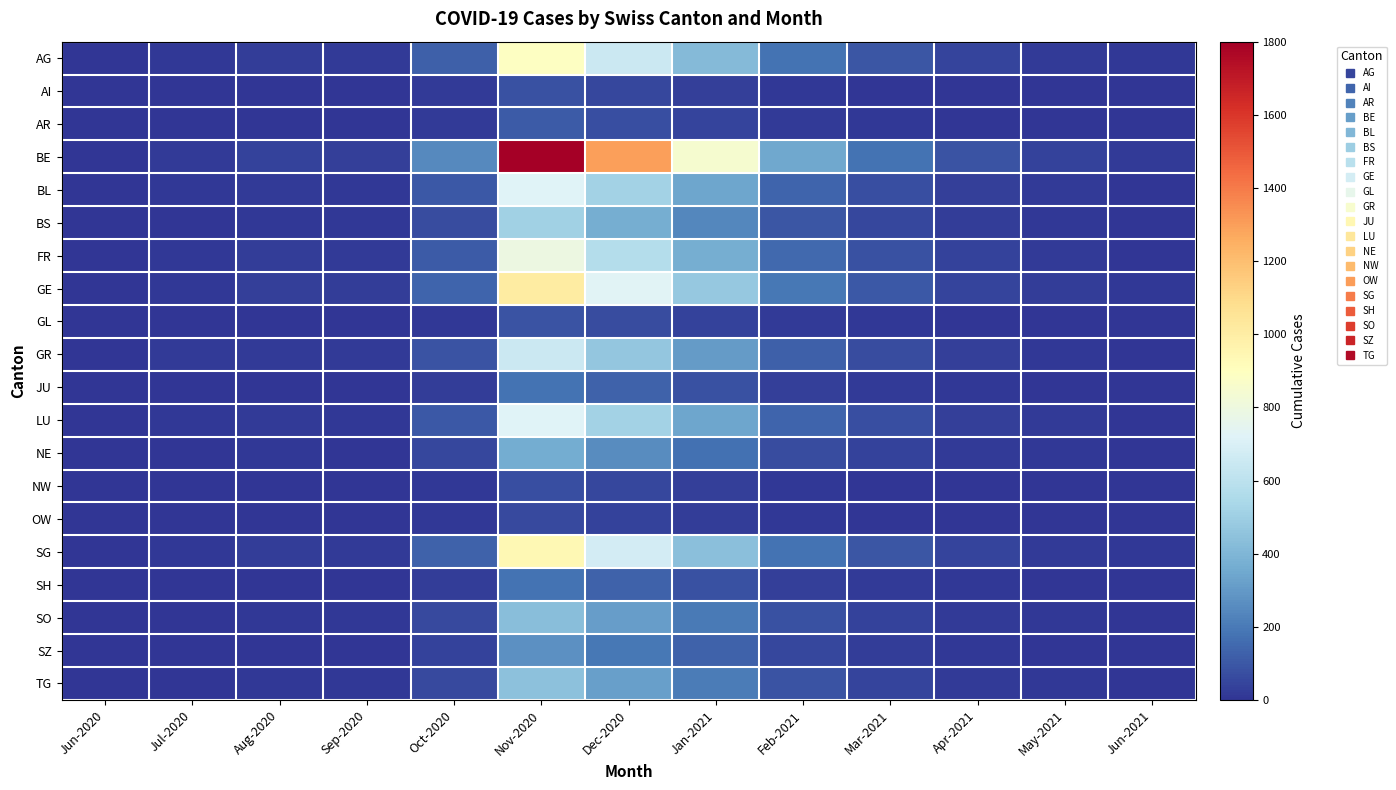

At which category is the sum across all series the highest?

Nov-2020